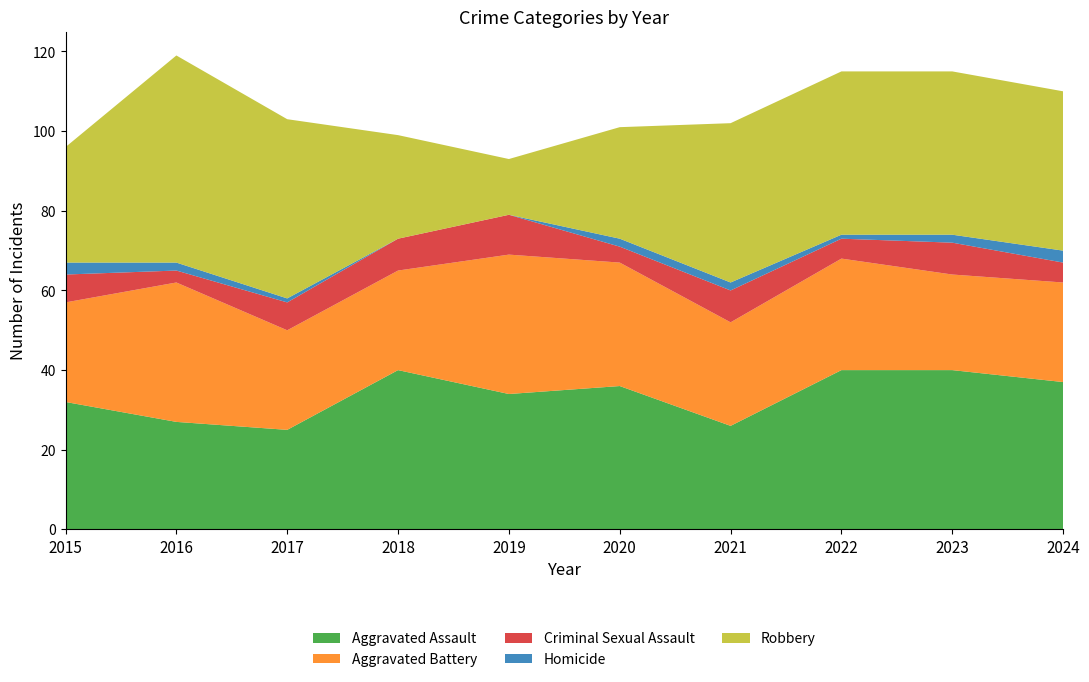

Reading left to right, what are all the values shown in this chart?

Aggravated Assault: 32	27	25	40	34	36	26	40	40	37
Aggravated Battery: 25	35	25	25	35	31	26	28	24	25
Criminal Sexual Assault: 7	3	7	8	10	4	8	5	8	5
Homicide: 3	2	1	0	0	2	2	1	2	3
Robbery: 29	52	45	26	14	28	40	41	41	40